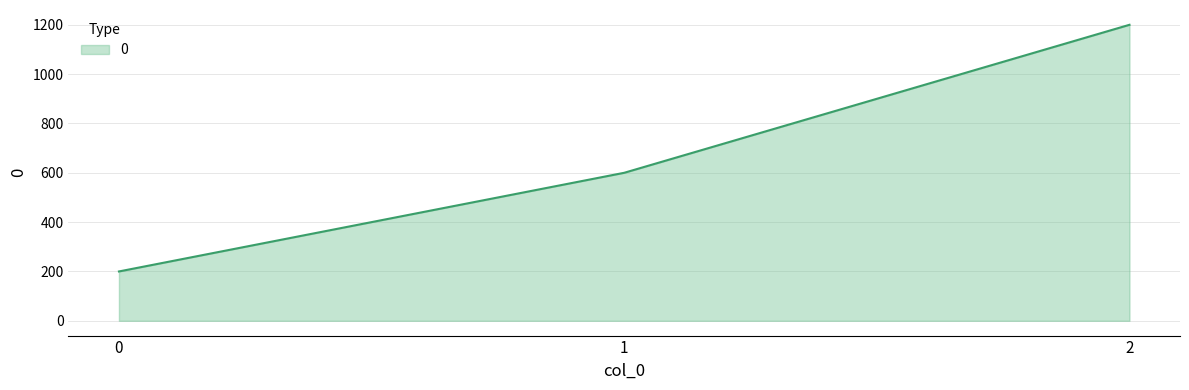

Reading left to right, list all the values displayed in this chart.

200	600	1200